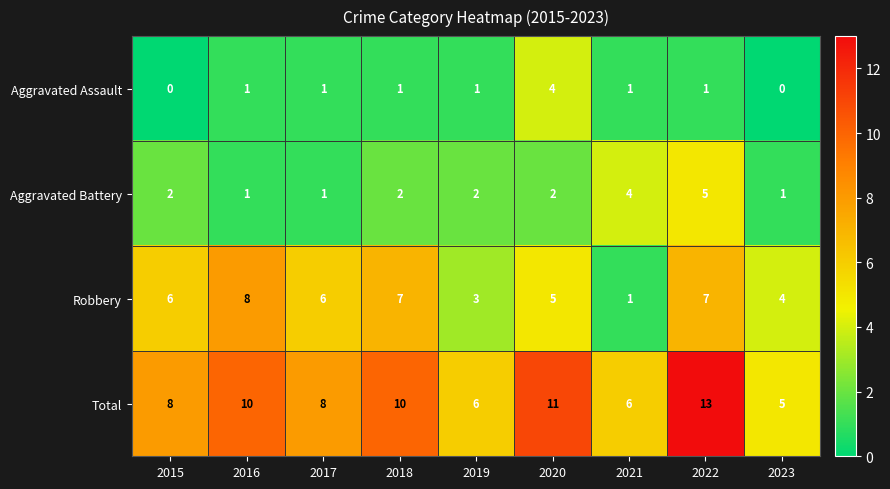

How many Aggravated Battery values are between 1 and 2?

7